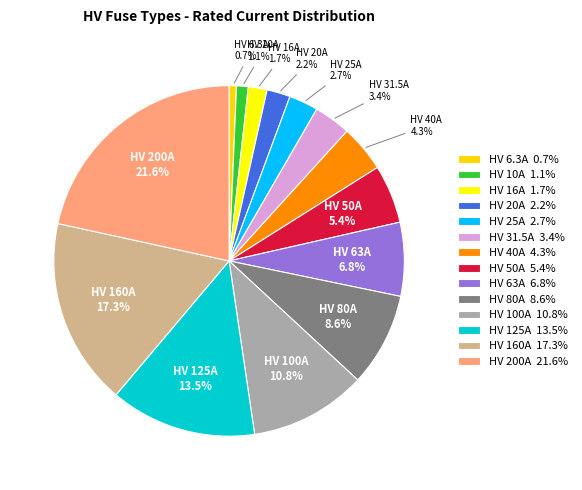

What portion of the pie excludes HV 63A?

93.2%